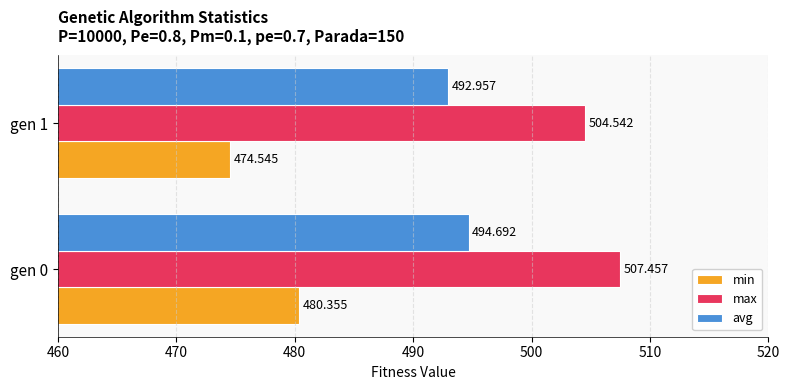

Which series has the widest spread of values?

min